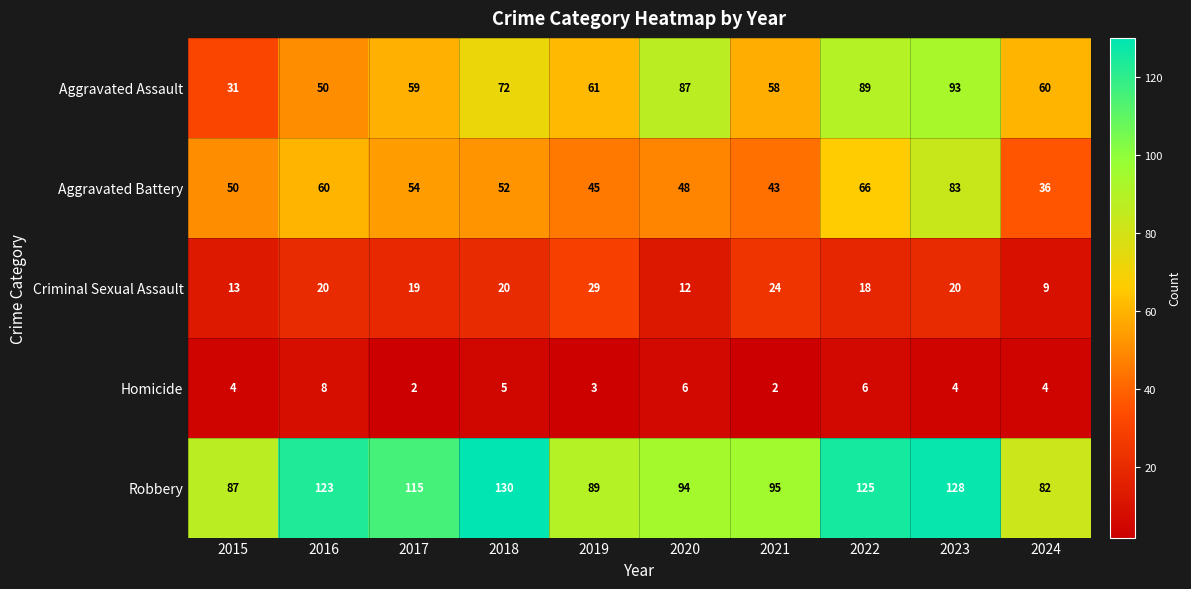

At which label is Criminal Sexual Assault closest to 19?

2017